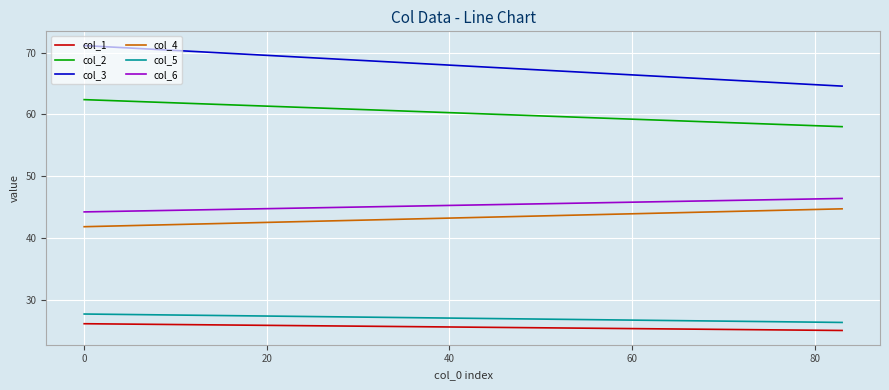

What is the minimum value for col_4?

41.8